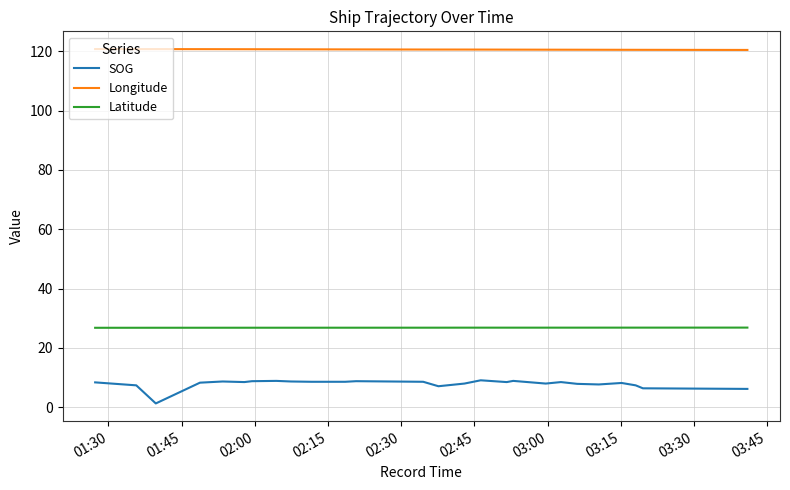

Rank the series by their maximum value, from lowest to highest.

SOG, Latitude, Longitude